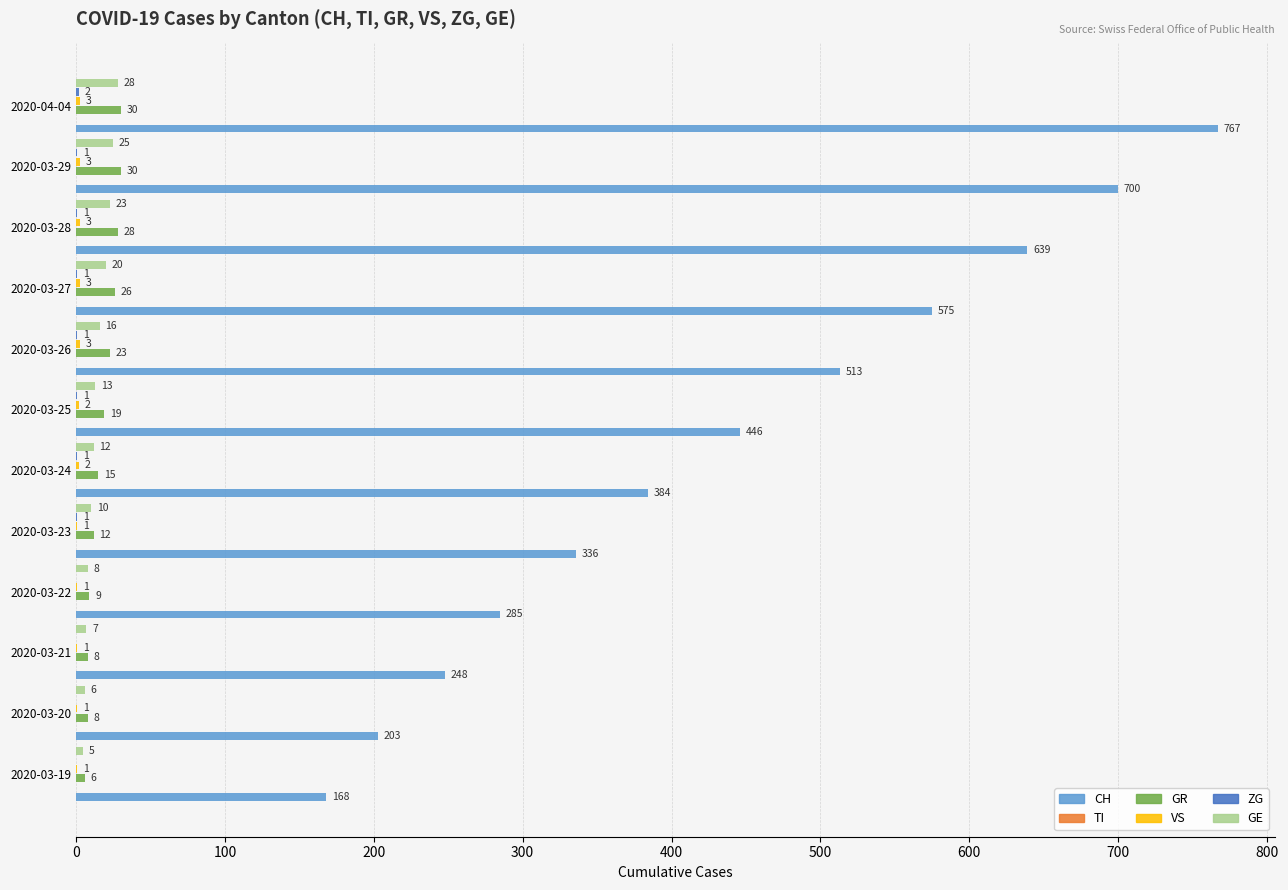

Is the value of ZG at 2020-03-27 greater than the value of GE at 2020-03-19?

No